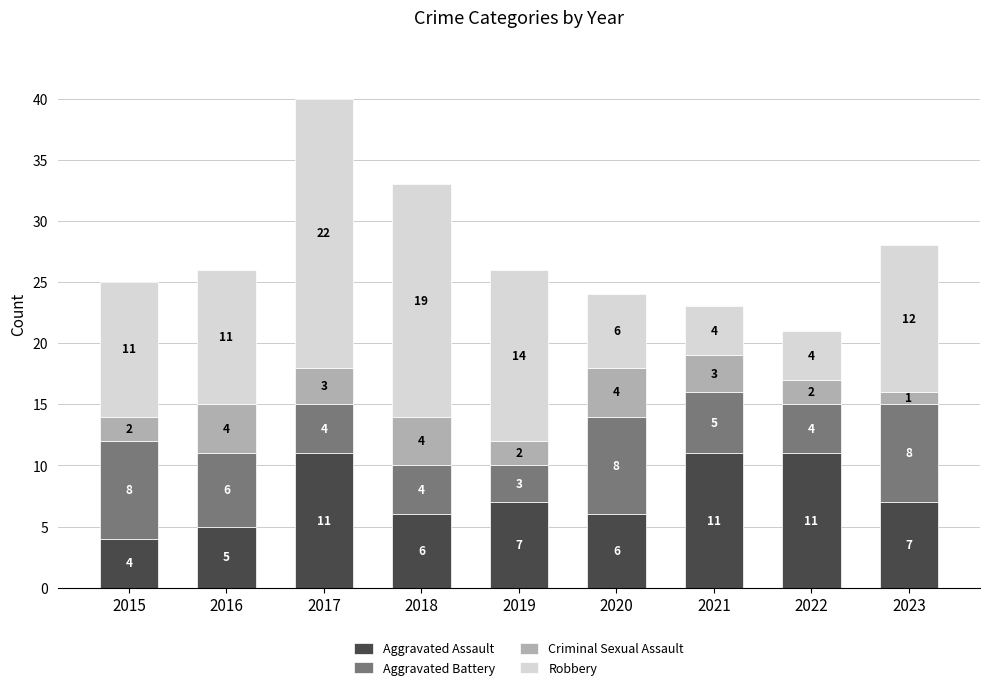

What is the total value across all series at 2021?

23